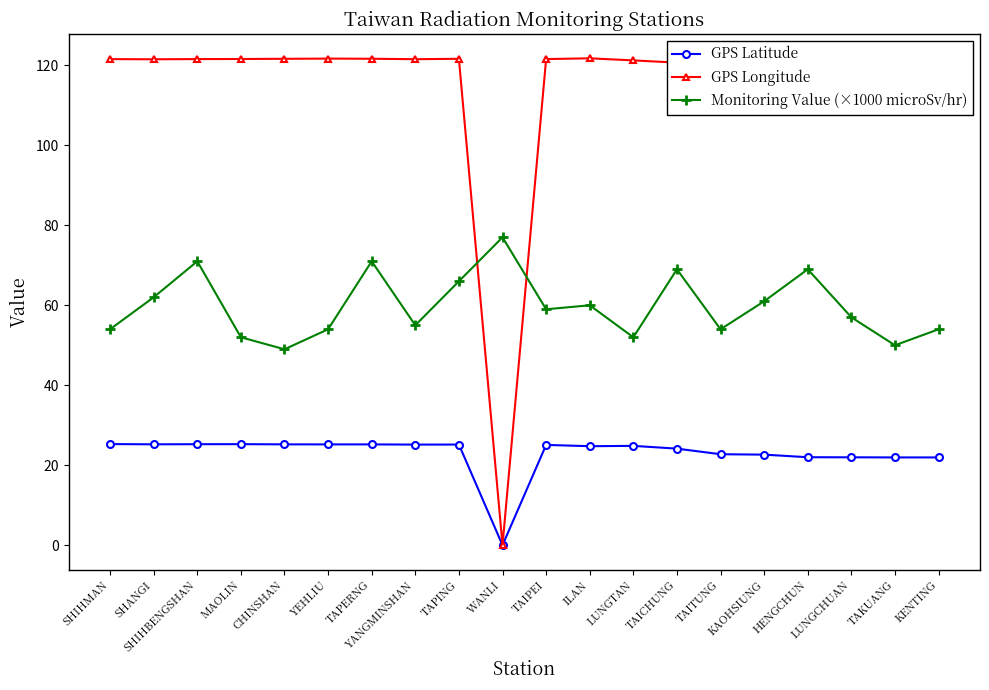

The value of GPS Latitude at HENGCHUN is 22.0. True or false?

True